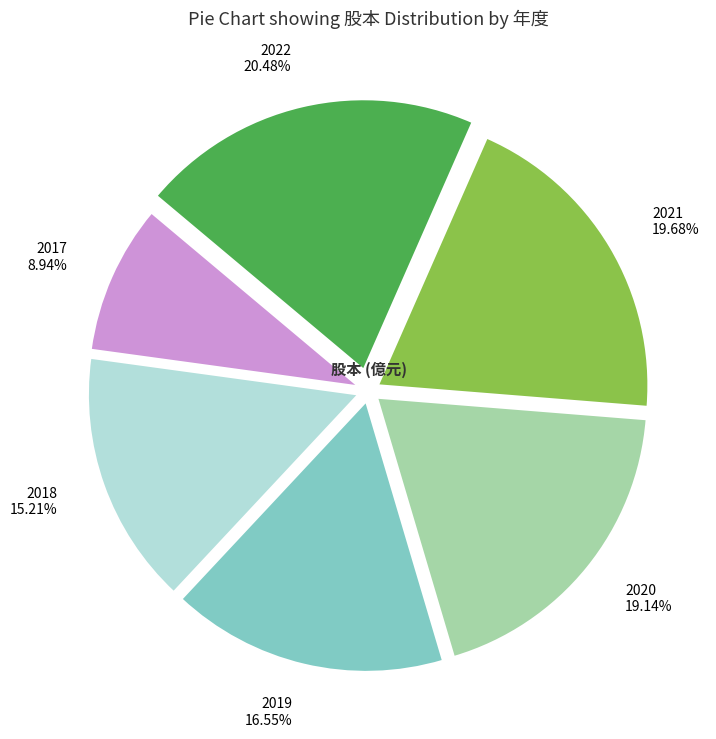

Which has a higher value, 2019 or 2018?

2019